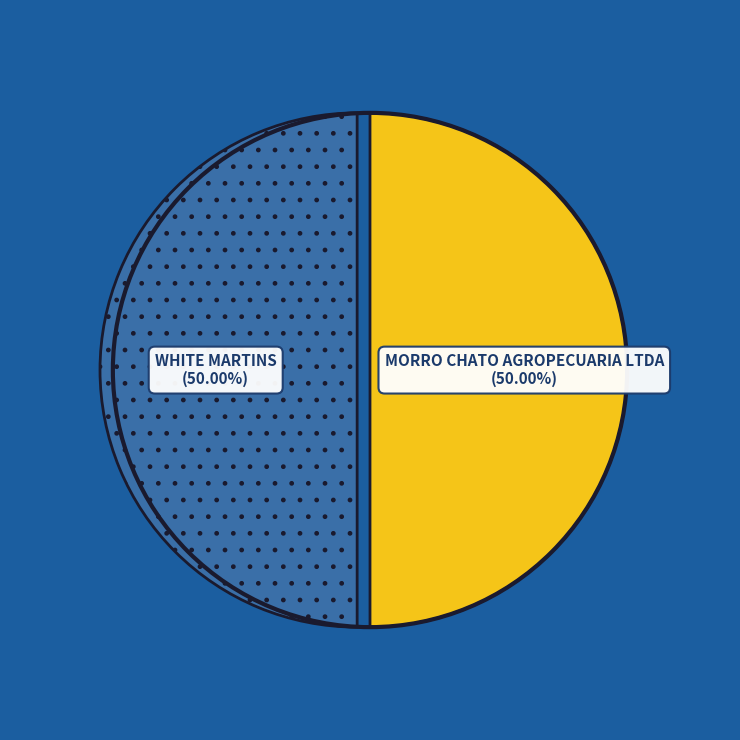

How many segments does this pie chart have?

2